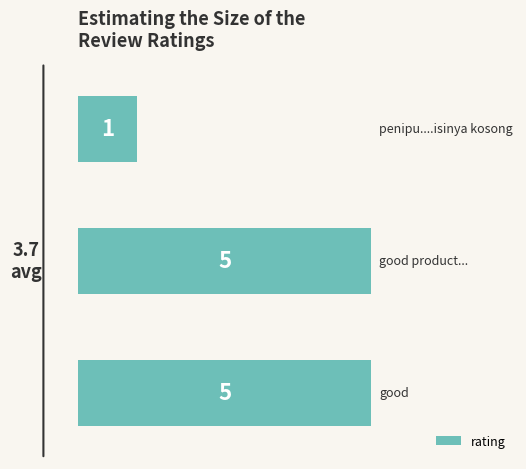

Does the chart contain stacked bars?

No